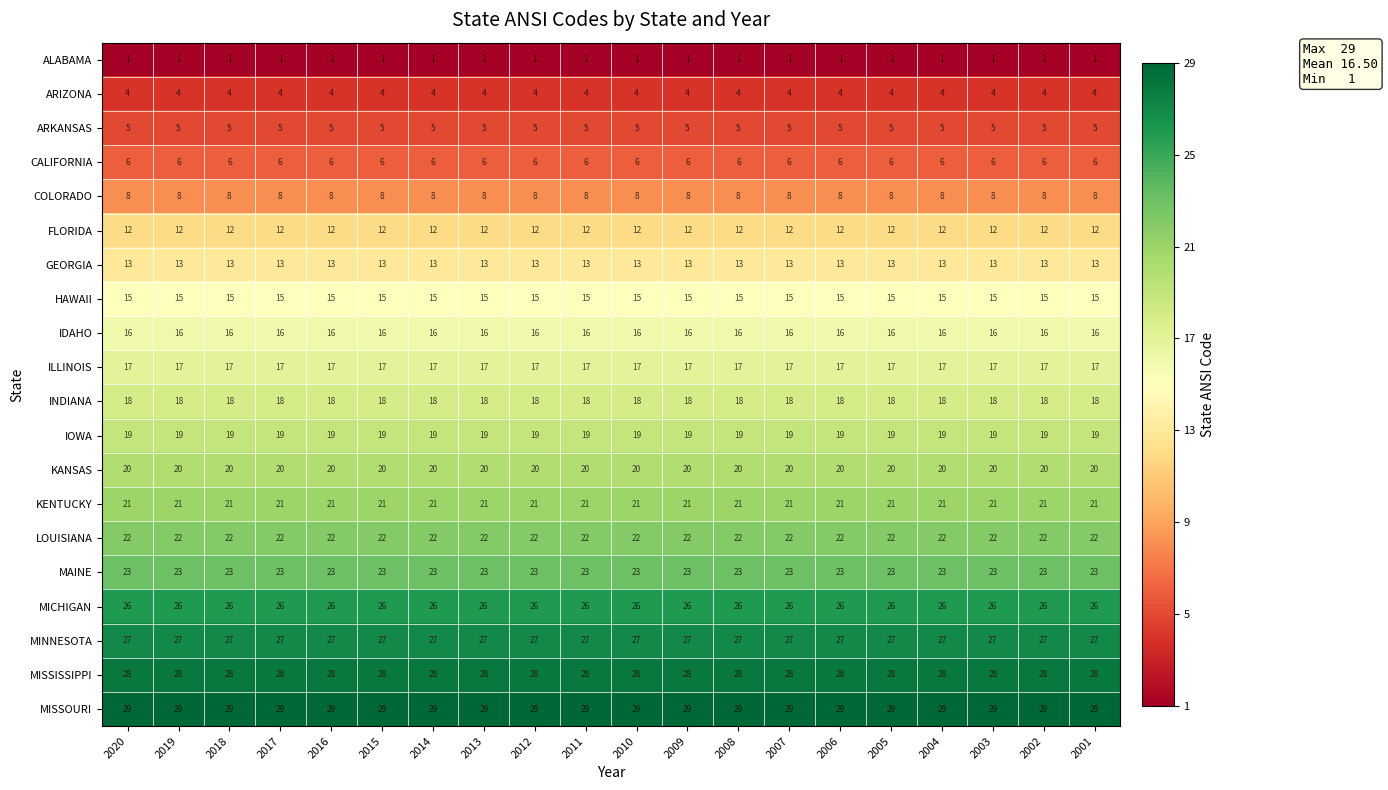

How many categories are shown in the chart?

20